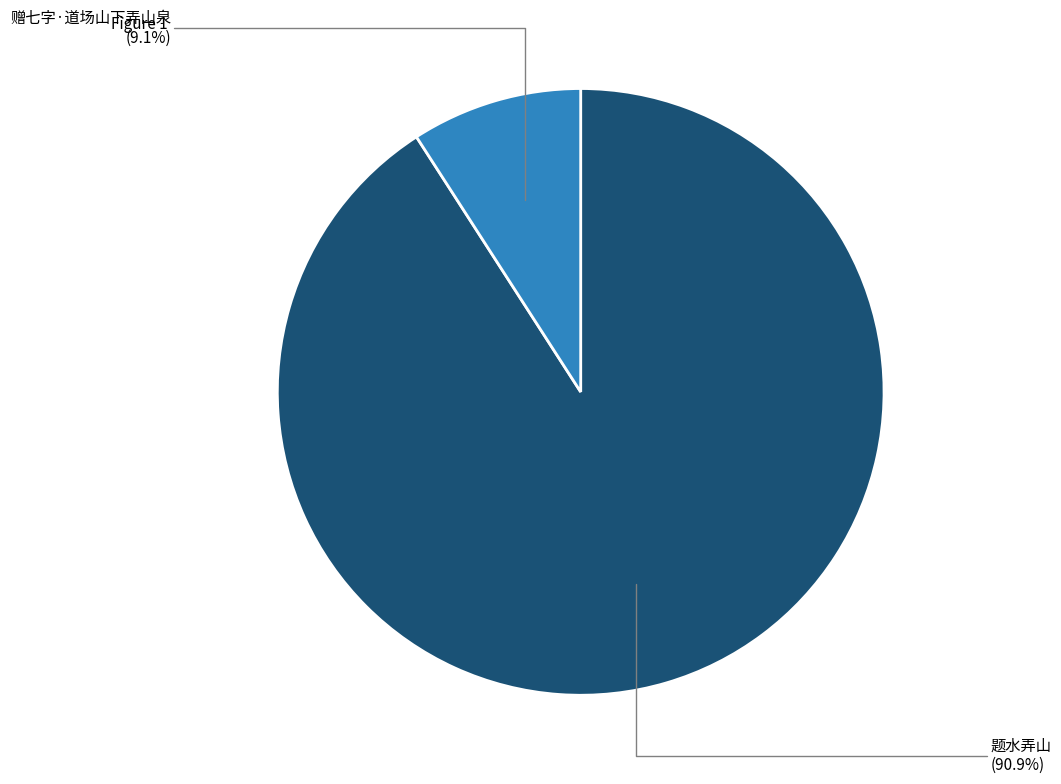

What is the ratio of the value at 赠七字·道场山下弄山泉 to the value at 题水弄山?

0.1